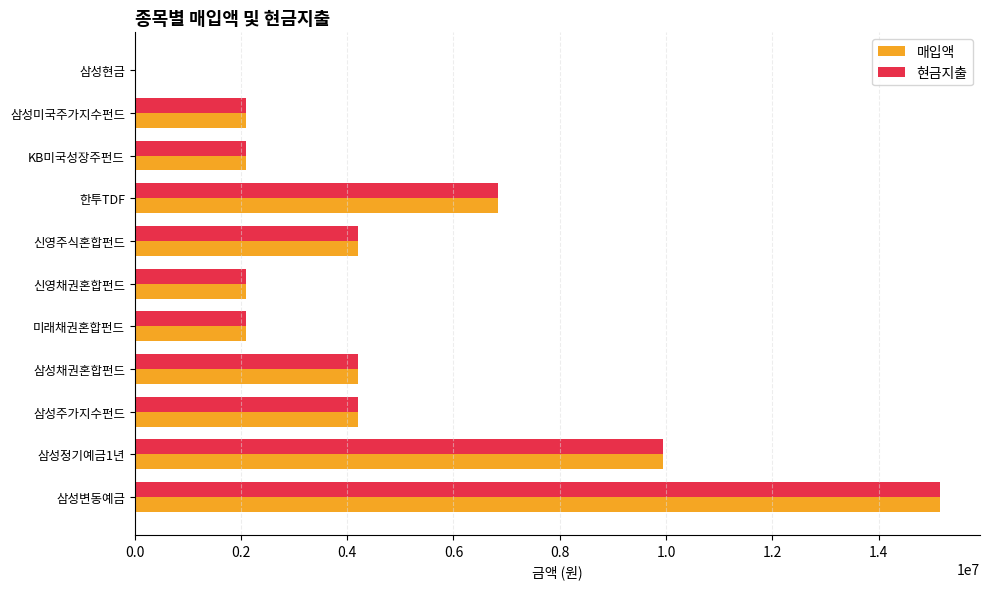

Where is 매입액 nearest to the value 7577770?

한투TDF